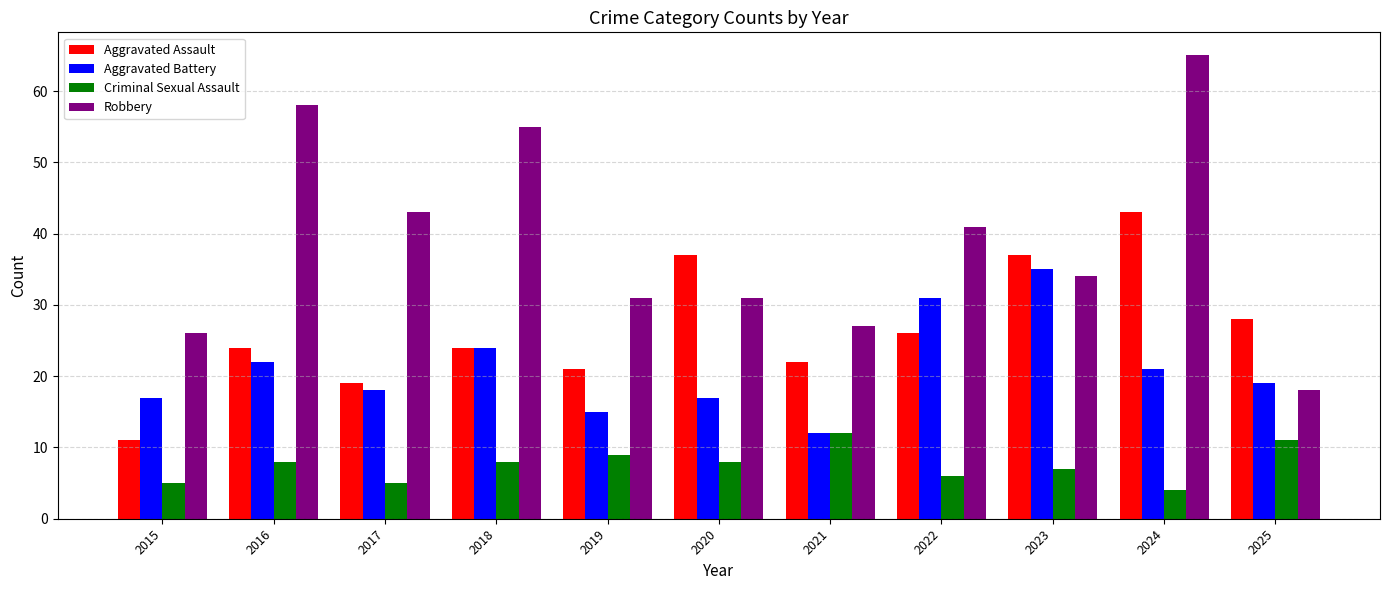

List the series in order of their peak value, highest first.

Robbery, Aggravated Assault, Aggravated Battery, Criminal Sexual Assault